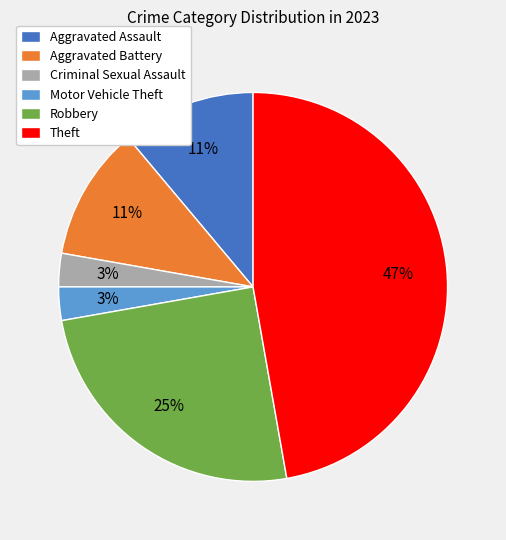

To the nearest percent, what is the combined percentage of Aggravated Assault and Robbery?

36%